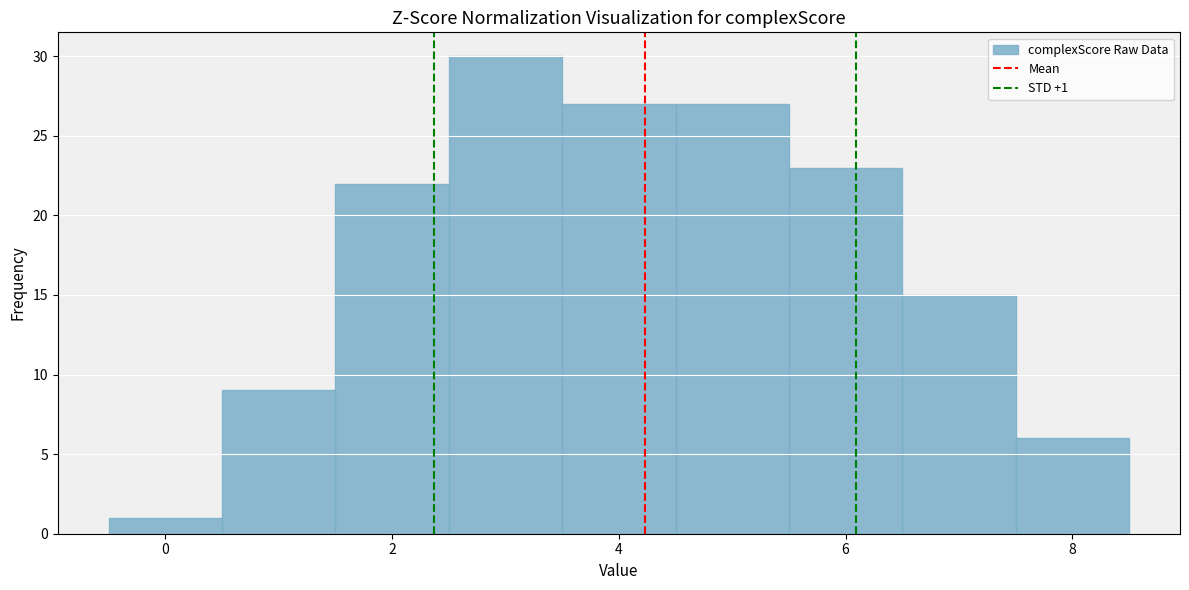

Which range on the x-axis has the tallest bar?

2.5 to 3.5